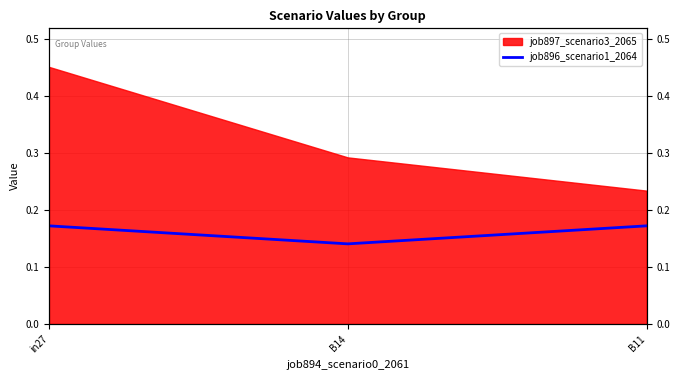

What is the average value?

0.2